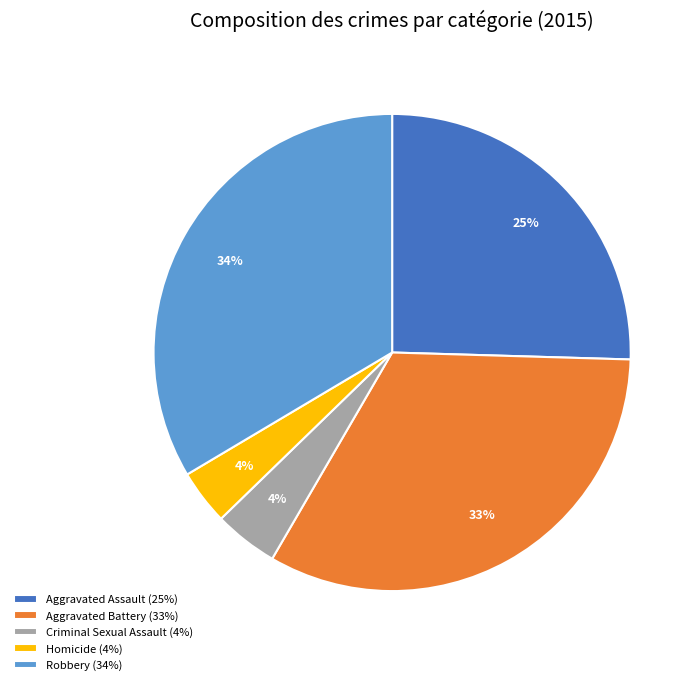

To the nearest percent, what percentage of the pie is Homicide?

4%